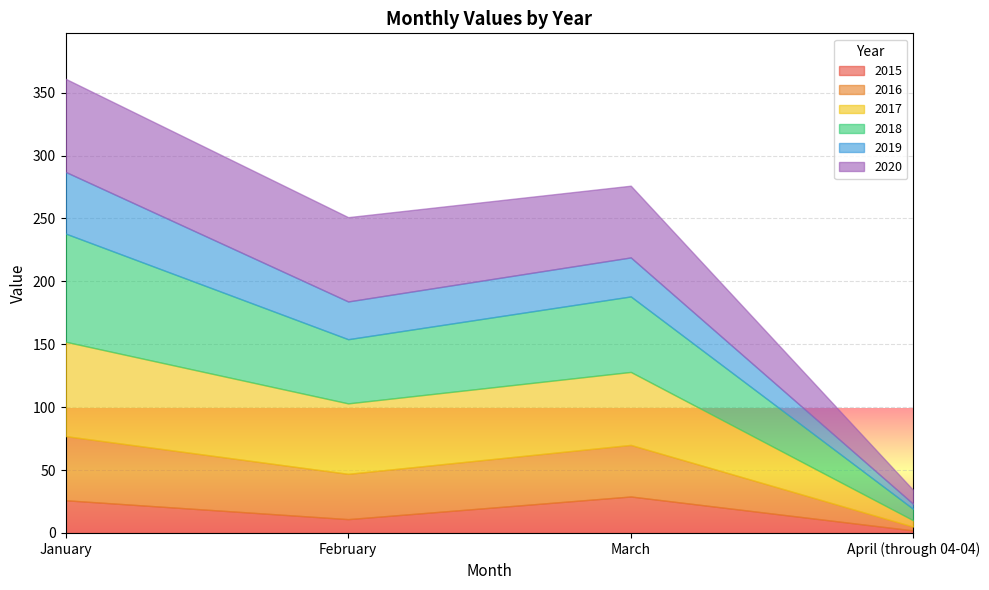

Which series ends up on top after the final intersection of 2019 and 2016?

2019